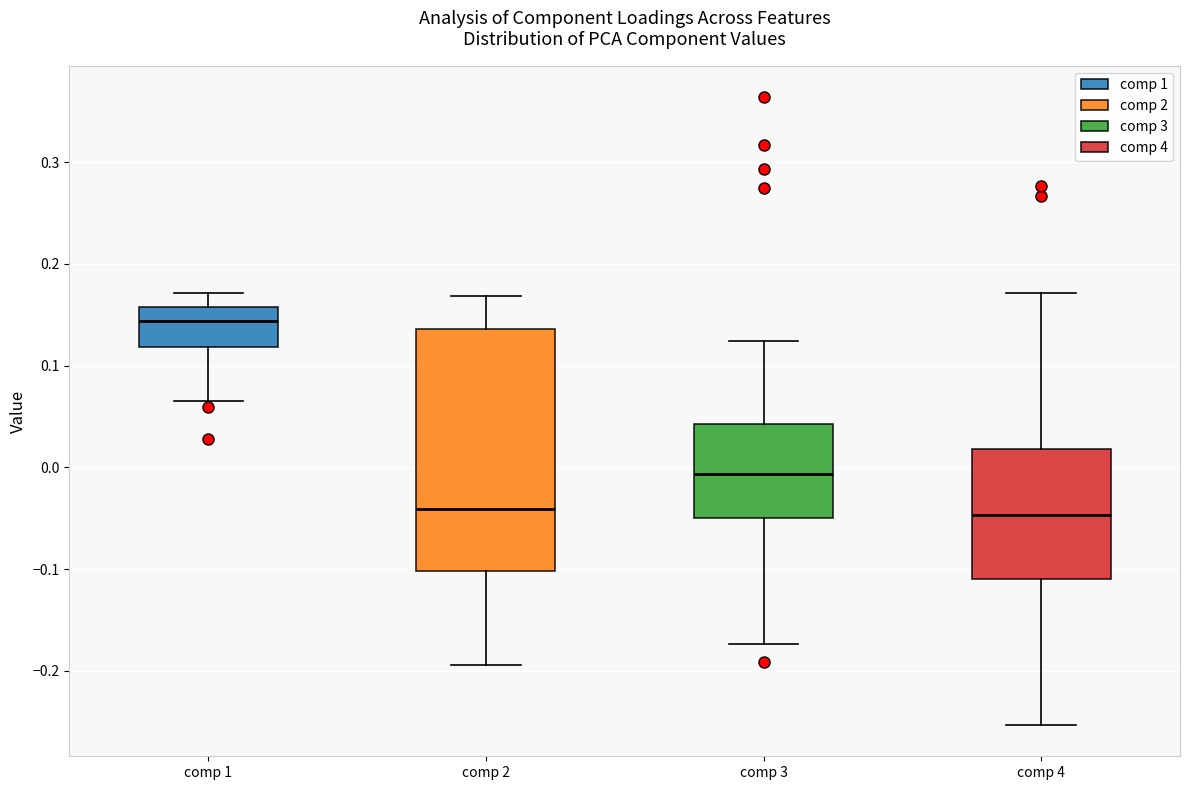

Comparing the boxes themselves (not the whiskers), which one is the tallest?

comp 2